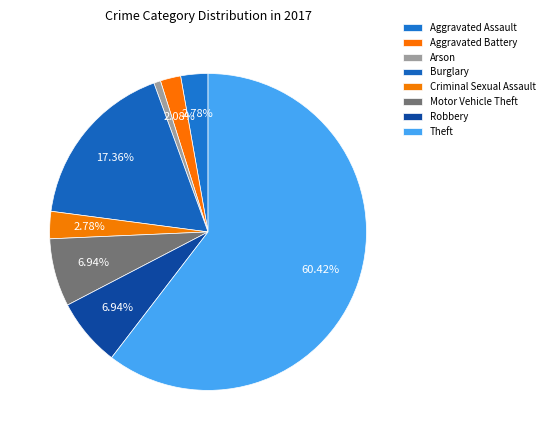

How many segments does this pie chart have?

8